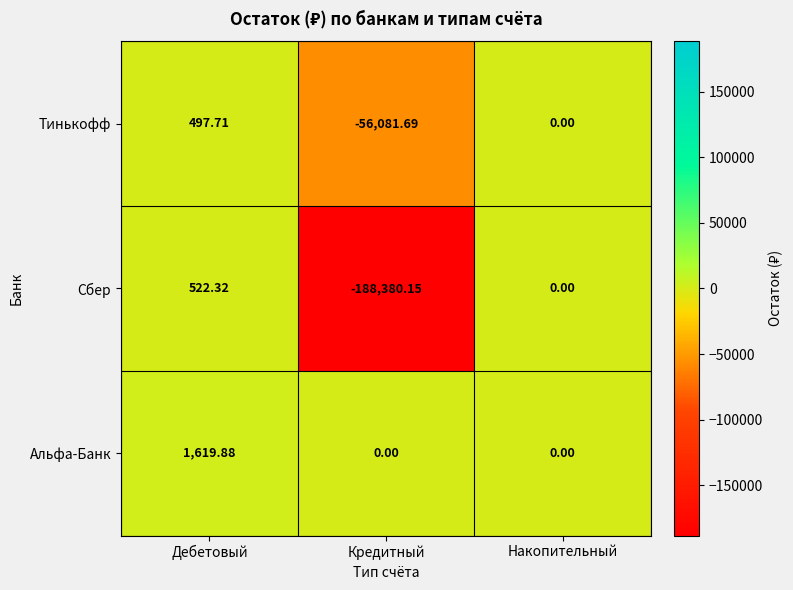

Where is Сбер nearest to the value -93928?

Накопительный